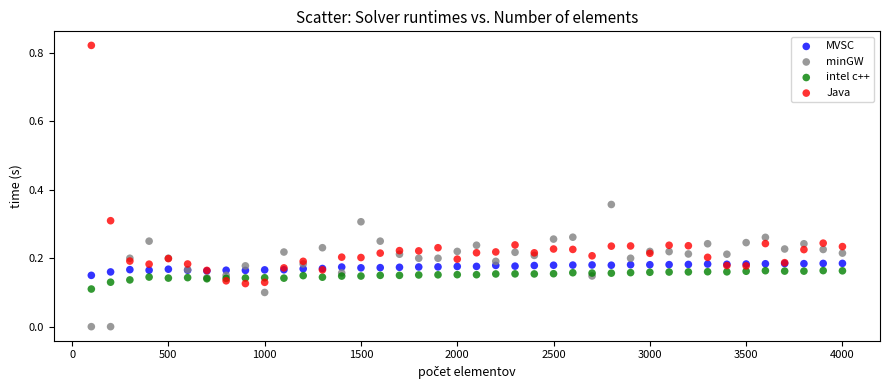

Which series contains the highest Y value?

Java